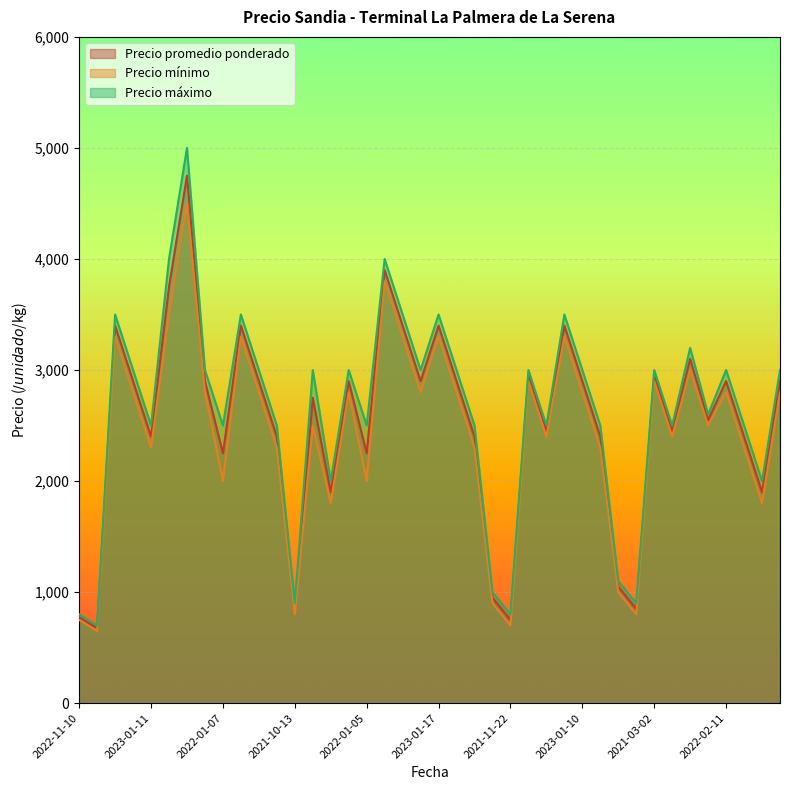

Which series has the widest spread of values?

Precio máximo